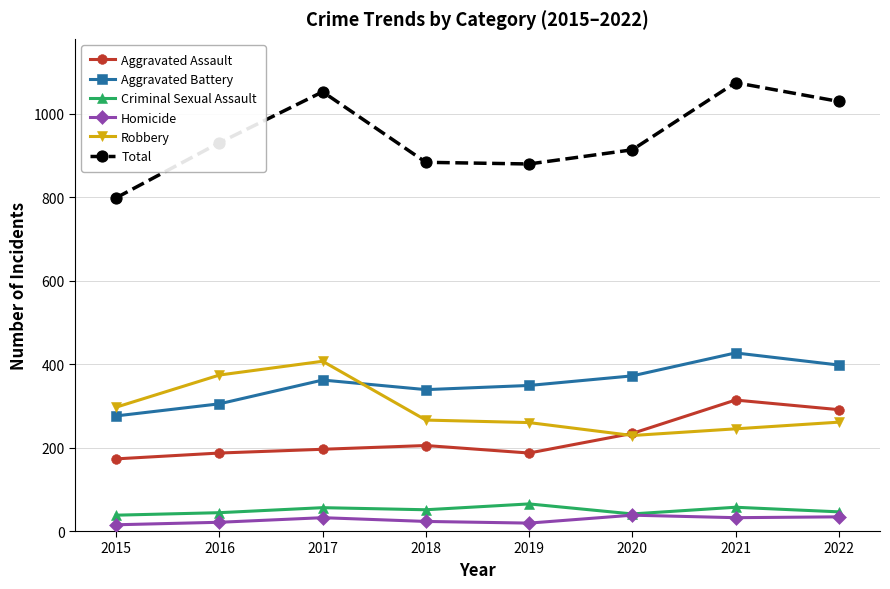

What is the difference between the maximum and minimum values in the Aggravated Assault series?

141